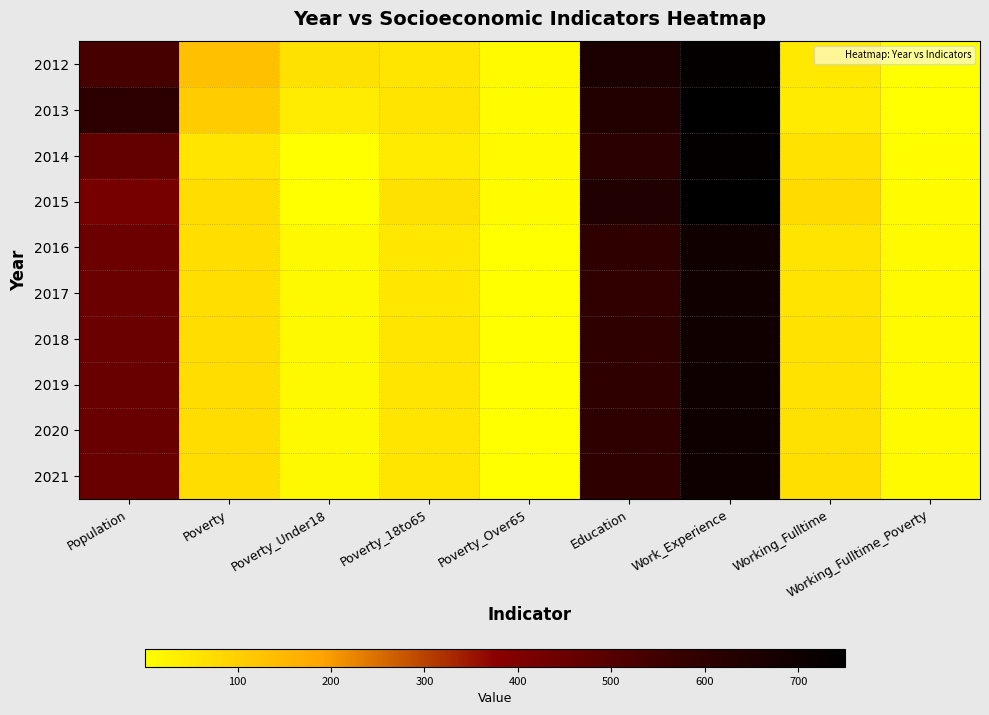

Which has a higher value, Poverty or Education?

Education